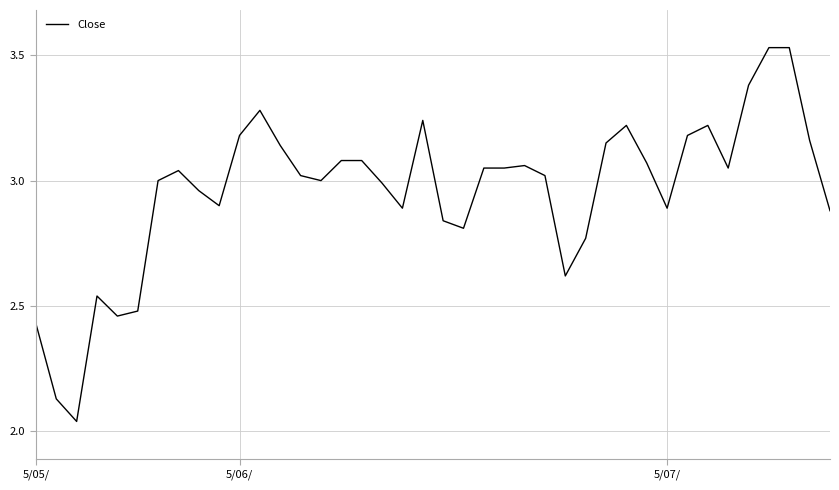

What is the difference between the maximum and minimum values?

1.5